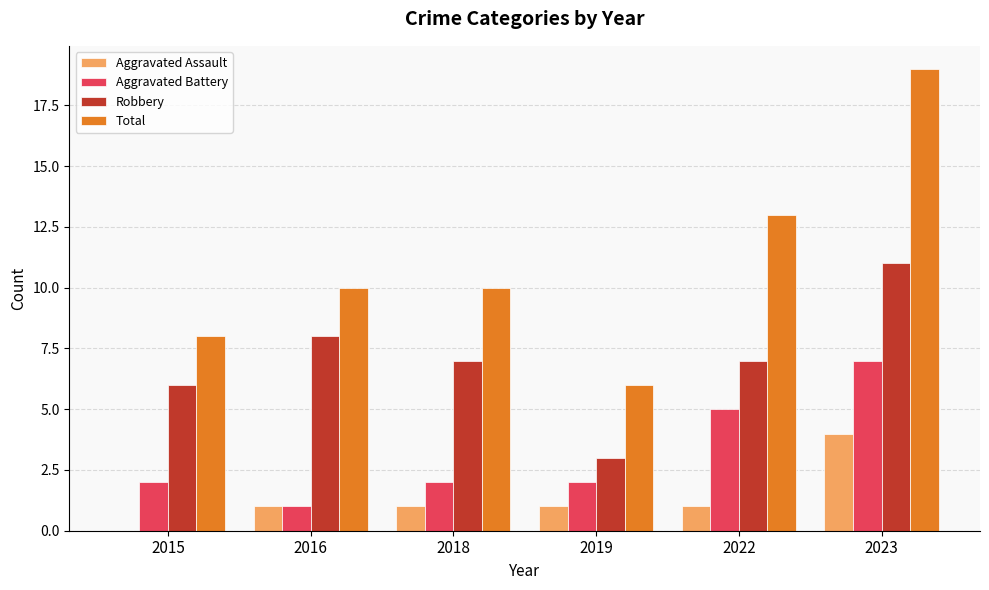

What is the average value of the Aggravated Battery series?

3